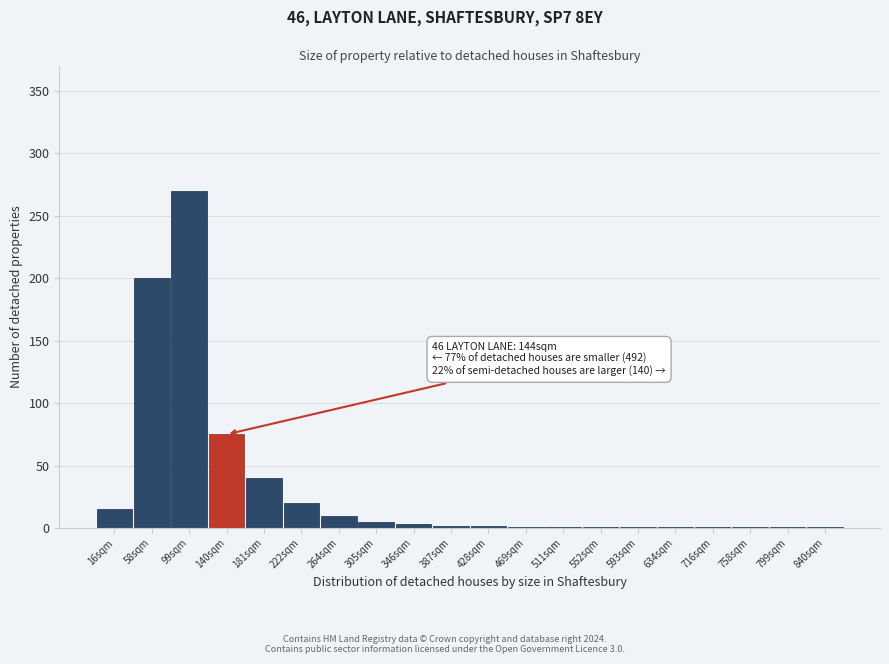

The chart shows a value of 40 at 181sqm. True or false?

True